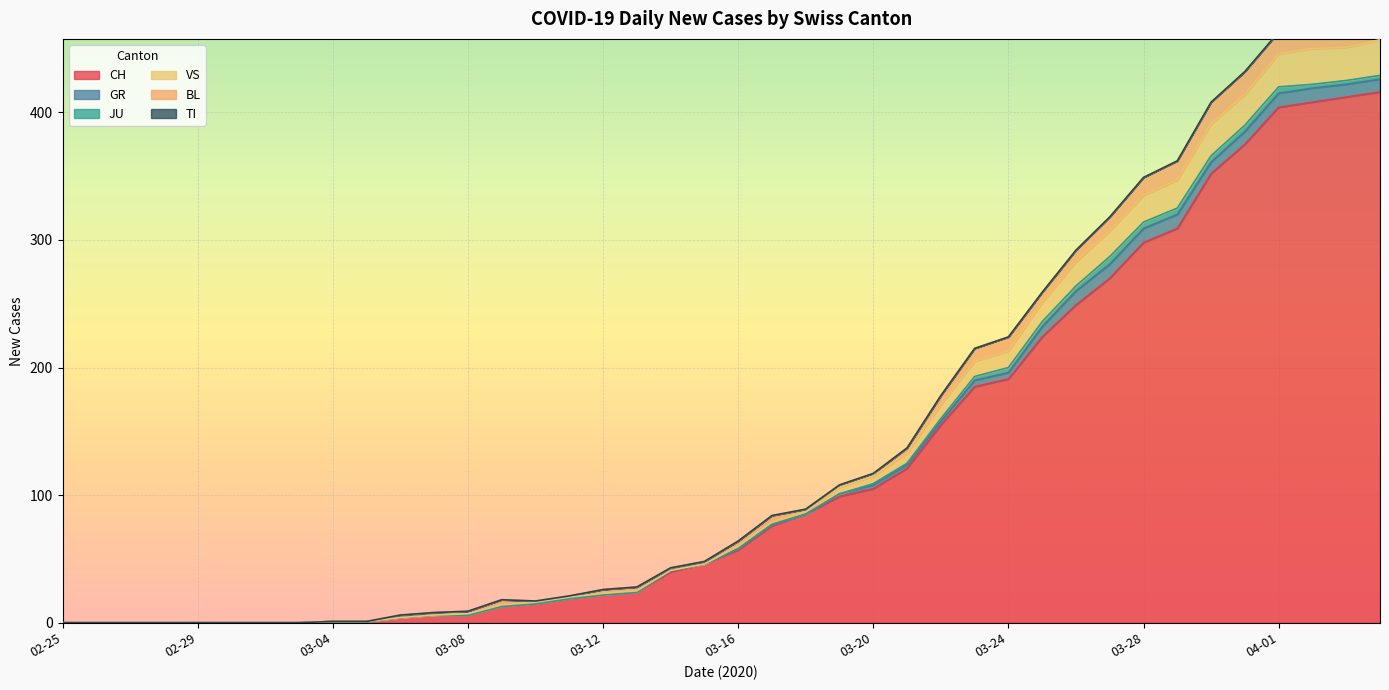

Between 2020-03-04 and 2020-03-21, which is larger?

2020-03-21